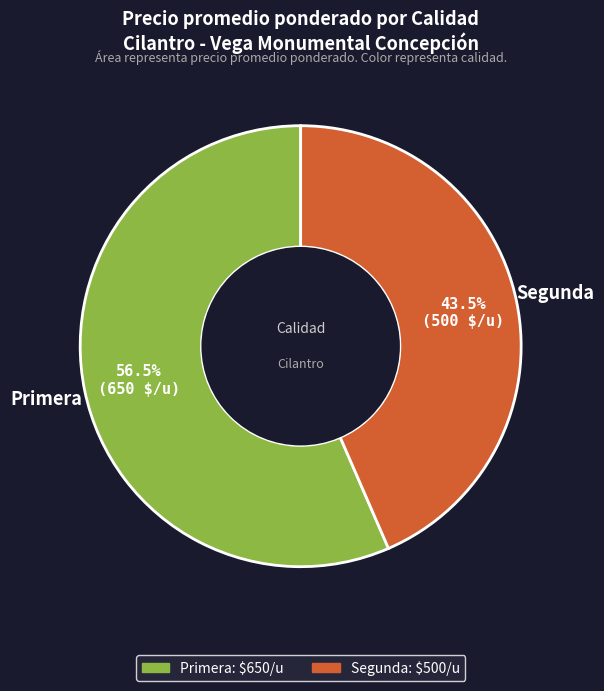

Does any single category account for the majority?

Yes